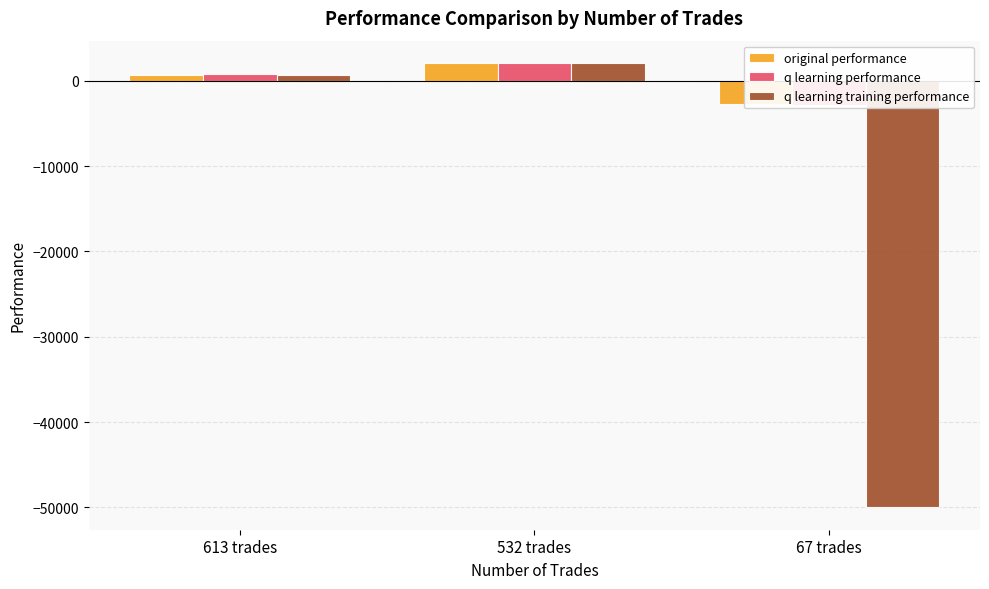

What position from the left is 532 trades?

2